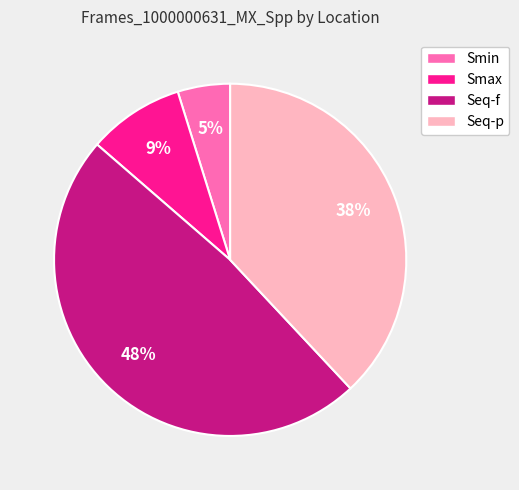

Between Seq-f and Seq-p, which is larger?

Seq-f